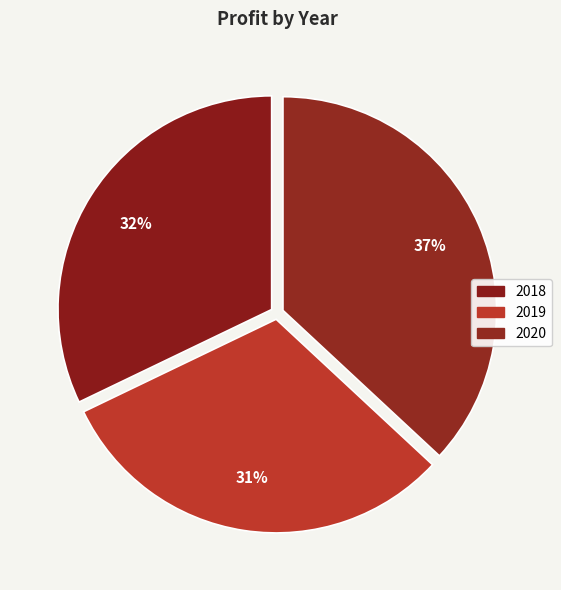

To the nearest percent, what portion does 2019 represent?

31%